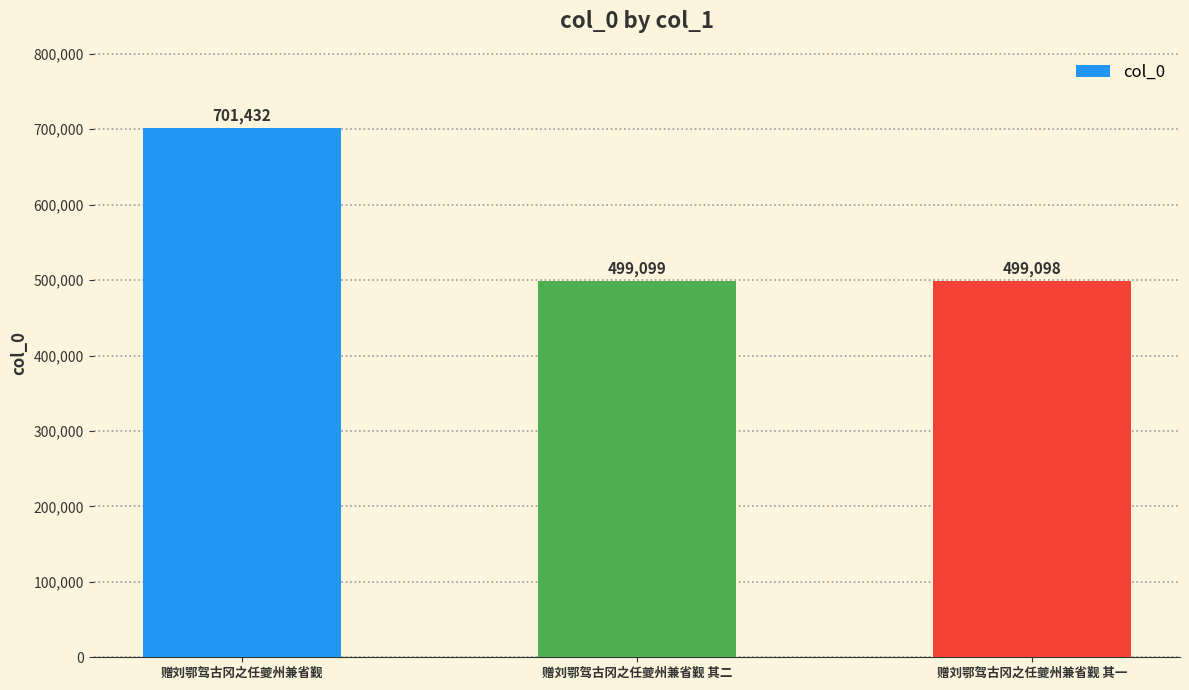

Which has a higher value, 赠刘鄂驾古冈之任夔州兼省觐 其一 or 赠刘鄂驾古冈之任夔州兼省觐 其二?

赠刘鄂驾古冈之任夔州兼省觐 其二